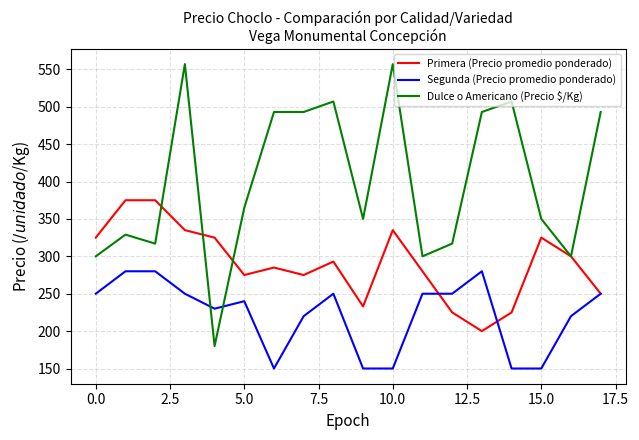

True or false: Dulce o Americano (Precio $/Kg) and Segunda (Precio promedio ponderado) intersect in this chart.

True